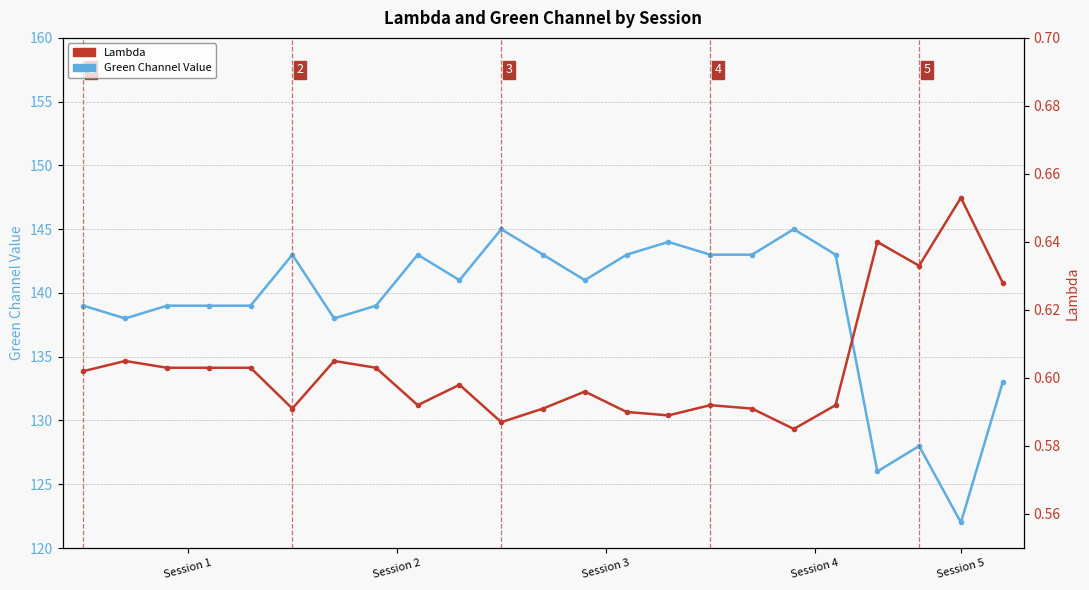

How many categories are shown in the chart?

23